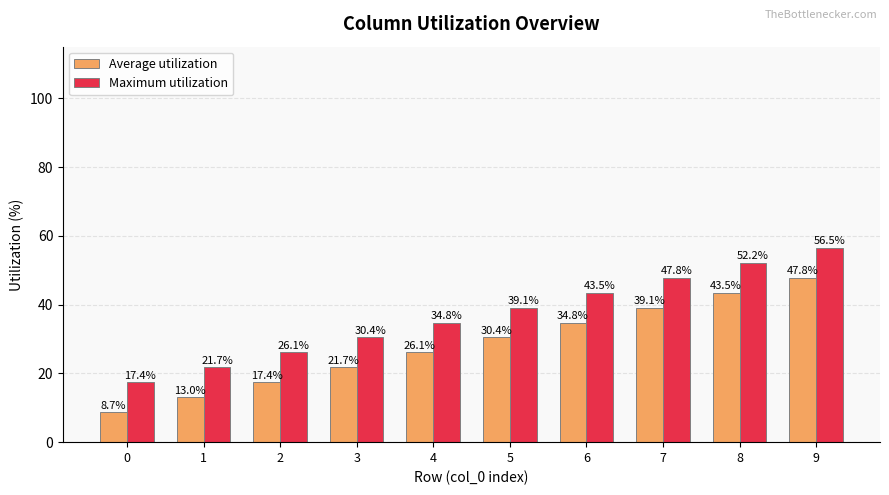

Is it true that Maximum utilization equals 15.0 at 3?

False